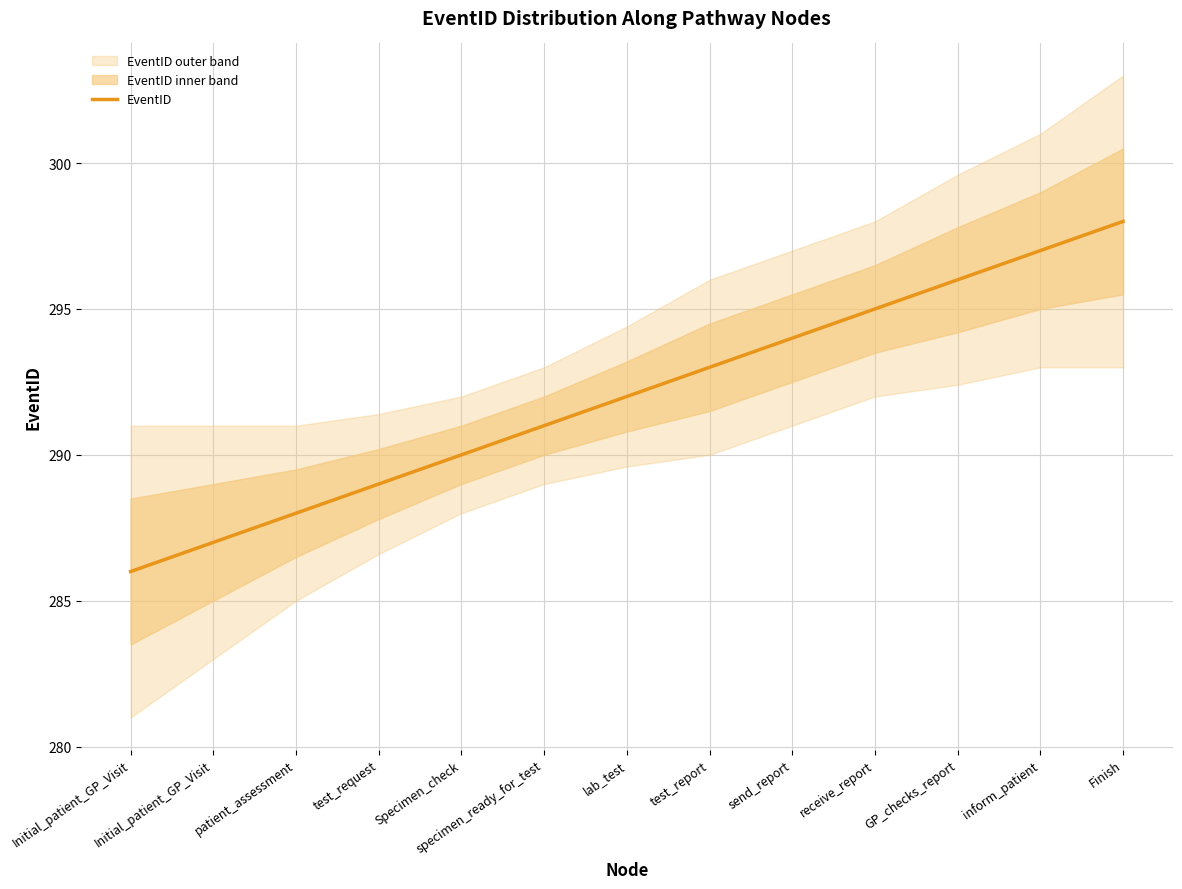

What value does the data have at specimen_ready_for_test, to the nearest 10?

290